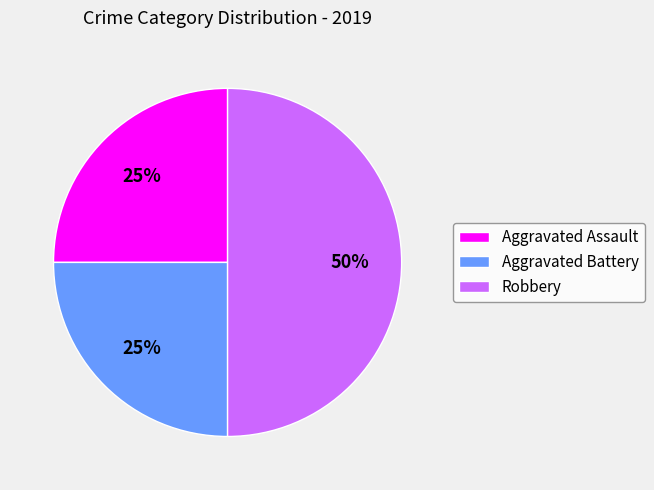

Approximately how many times larger is the value at Aggravated Battery compared to Robbery?

0.5